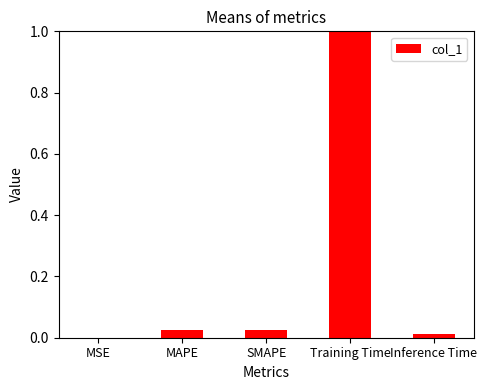

List the labels in order of value, smallest first.

MSE, Inference Time, MAPE, SMAPE, Training Time